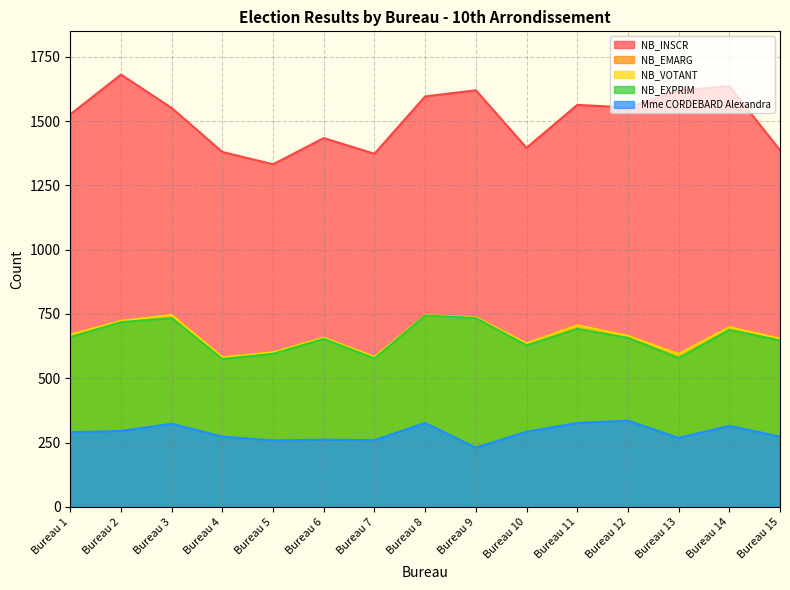

List the series in order of their peak value, lowest first.

Mme CORDEBARD Alexandra, NB_EXPRIM, NB_EMARG, NB_VOTANT, NB_INSCR